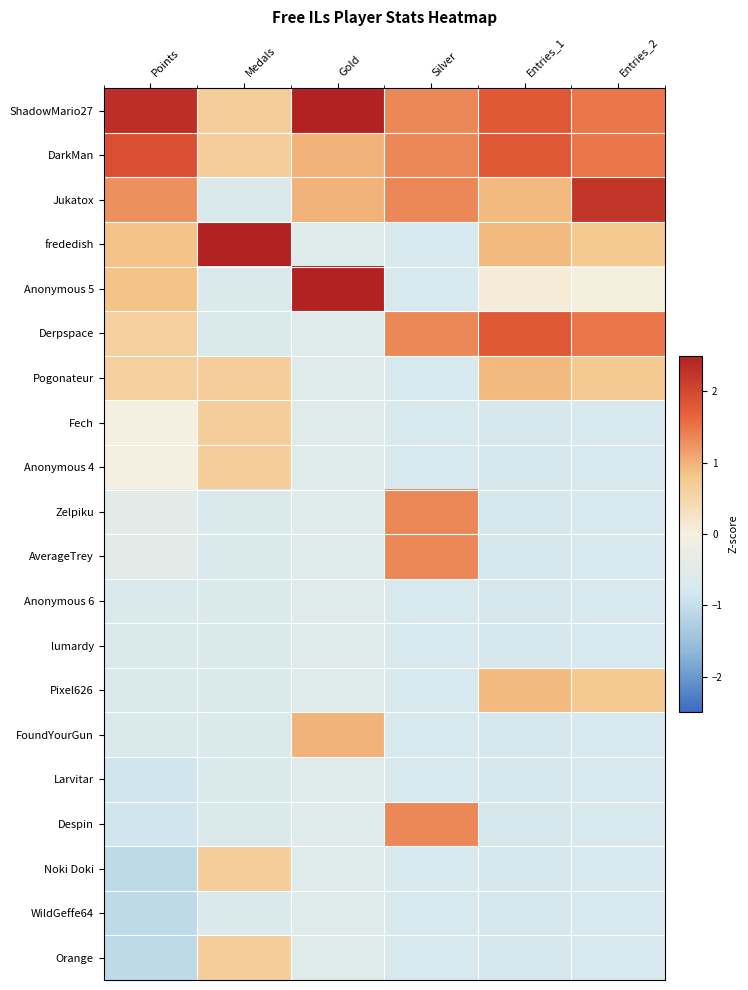

Reading left to right, list all the values displayed in this chart.

ShadowMario27: Points=2.3	Medals=0.7	Gold=2.5	Silver=1.4	Entries_1=1.8	Entries_2=1.5
DarkMan: Points=1.9	Medals=0.7	Gold=1.0	Silver=1.4	Entries_1=1.8	Entries_2=1.5
Jukatox: Points=1.3	Medals=-0.7	Gold=1.0	Silver=1.4	Entries_1=0.9	Entries_2=2.2
frededish: Points=0.8	Medals=3.4	Gold=-0.5	Silver=-0.7	Entries_1=0.9	Entries_2=0.7
Anonymous 5: Points=0.8	Medals=-0.7	Gold=2.5	Silver=-0.7	Entries_1=0.1	Entries_2=0.0
Derpspace: Points=0.6	Medals=-0.7	Gold=-0.5	Silver=1.4	Entries_1=1.8	Entries_2=1.5
Pogonateur: Points=0.6	Medals=0.7	Gold=-0.5	Silver=-0.7	Entries_1=0.9	Entries_2=0.7
Fech: Points=-0.0	Medals=0.7	Gold=-0.5	Silver=-0.7	Entries_1=-0.8	Entries_2=-0.7
Anonymous 4: Points=-0.0	Medals=0.7	Gold=-0.5	Silver=-0.7	Entries_1=-0.8	Entries_2=-0.7
Zelpiku: Points=-0.4	Medals=-0.7	Gold=-0.5	Silver=1.4	Entries_1=-0.8	Entries_2=-0.7
AverageTrey: Points=-0.4	Medals=-0.7	Gold=-0.5	Silver=1.4	Entries_1=-0.8	Entries_2=-0.7
Anonymous 6: Points=-0.7	Medals=-0.7	Gold=-0.5	Silver=-0.7	Entries_1=-0.8	Entries_2=-0.7
lumardy: Points=-0.7	Medals=-0.7	Gold=-0.5	Silver=-0.7	Entries_1=-0.8	Entries_2=-0.7
Pixel626: Points=-0.7	Medals=-0.7	Gold=-0.5	Silver=-0.7	Entries_1=0.9	Entries_2=0.7
FoundYourGun: Points=-0.7	Medals=-0.7	Gold=1.0	Silver=-0.7	Entries_1=-0.8	Entries_2=-0.7
Larvitar: Points=-0.9	Medals=-0.7	Gold=-0.5	Silver=-0.7	Entries_1=-0.8	Entries_2=-0.7
Despin: Points=-0.9	Medals=-0.7	Gold=-0.5	Silver=1.4	Entries_1=-0.8	Entries_2=-0.7
Noki Doki: Points=-1.1	Medals=0.7	Gold=-0.5	Silver=-0.7	Entries_1=-0.8	Entries_2=-0.7
WildGeffe64: Points=-1.1	Medals=-0.7	Gold=-0.5	Silver=-0.7	Entries_1=-0.8	Entries_2=-0.7
Orange: Points=-1.1	Medals=0.7	Gold=-0.5	Silver=-0.7	Entries_1=-0.8	Entries_2=-0.7